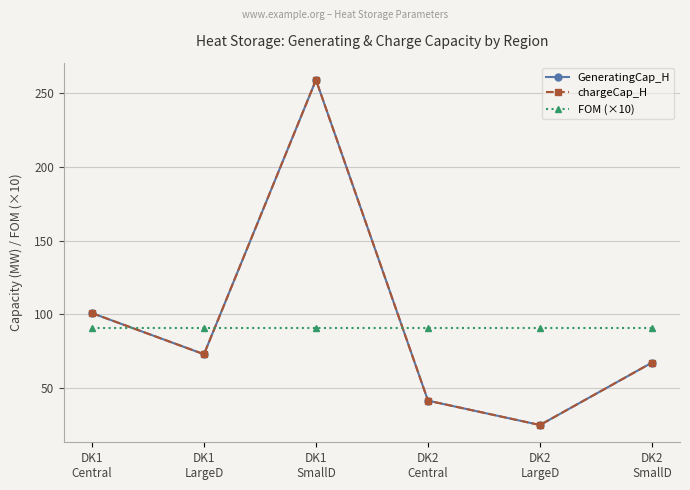

Is the value of GeneratingCap_H at DK1
SmallD greater than the value of chargeCap_H at DK1
LargeD?

Yes